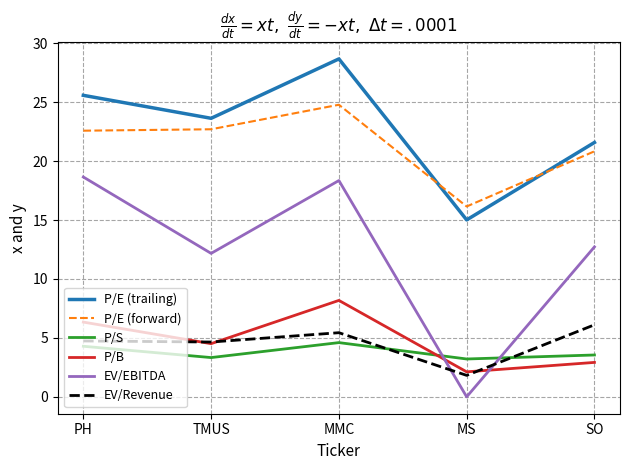

What position from the left is PH?

1